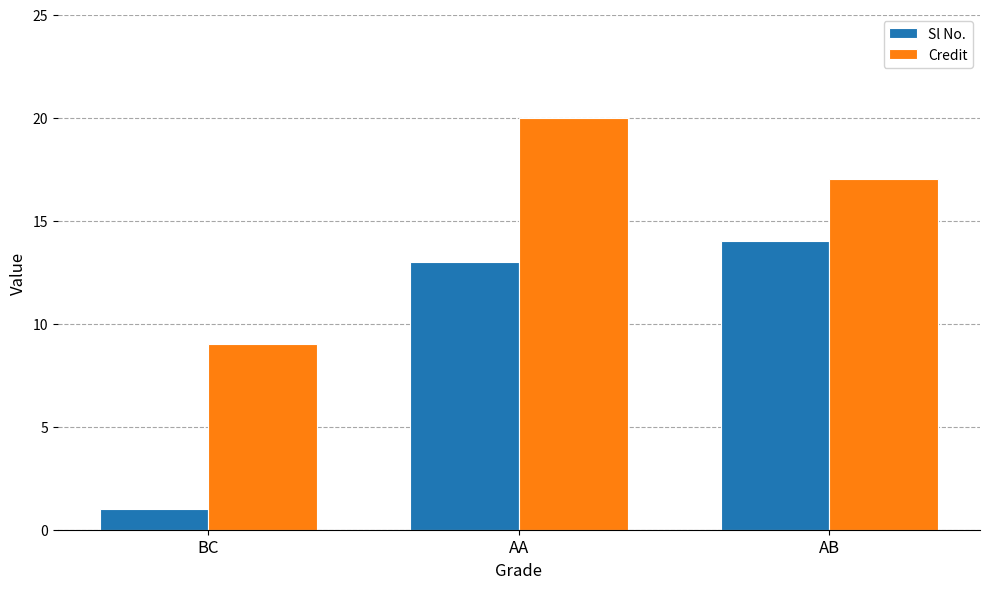

What position from the right is AA?

2